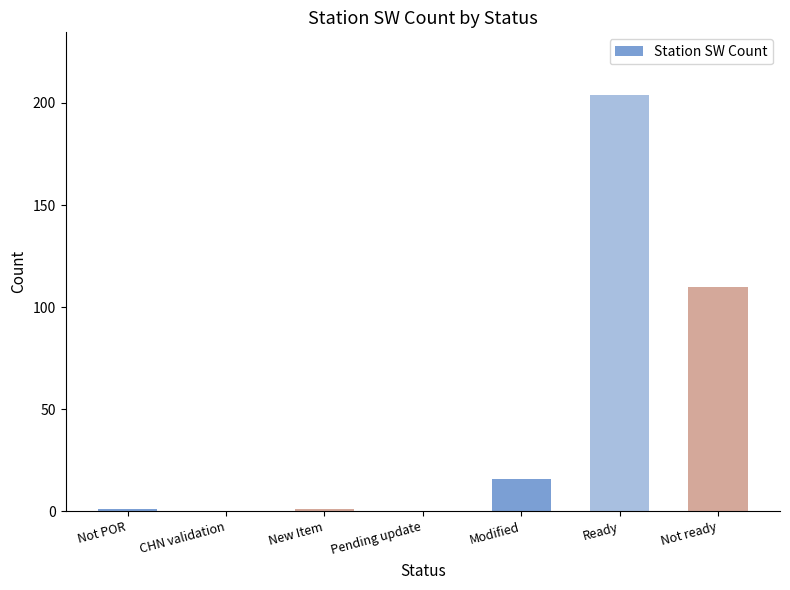

What value does the data have at Modified, to the nearest 10?

20